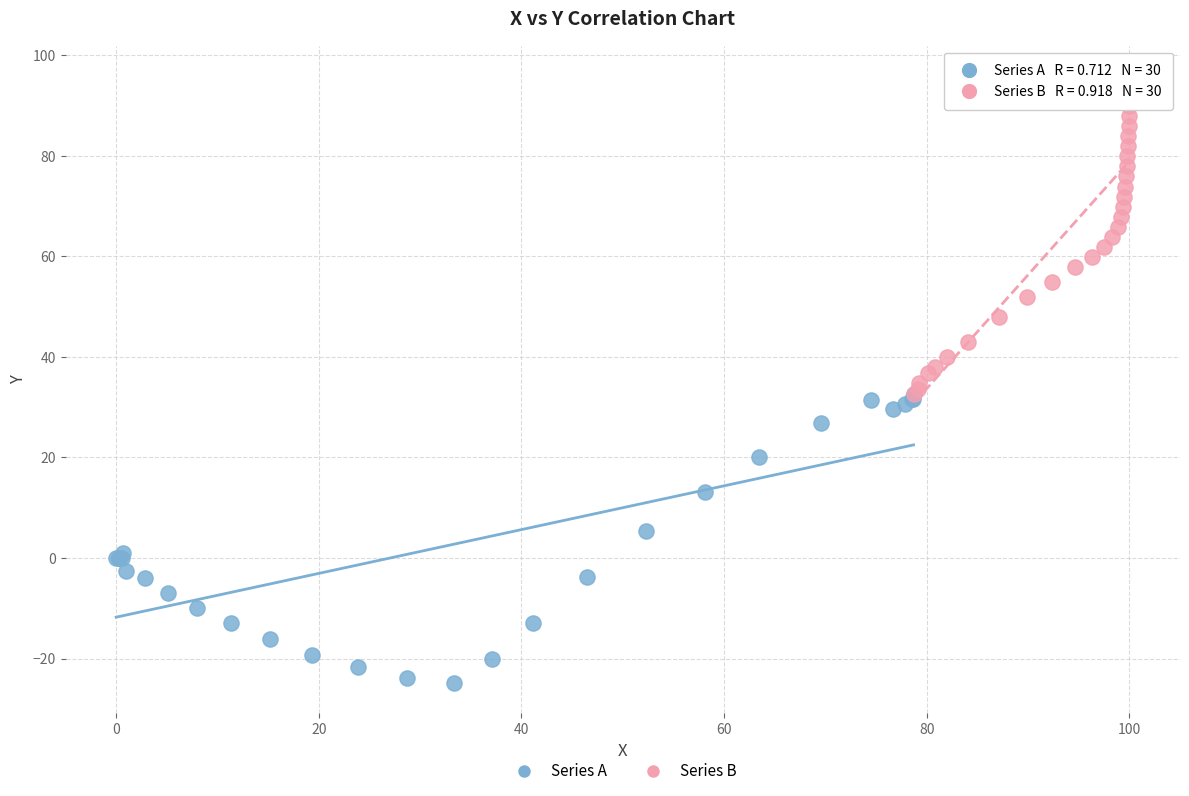

Which series reaches the maximum Y coordinate?

Series B